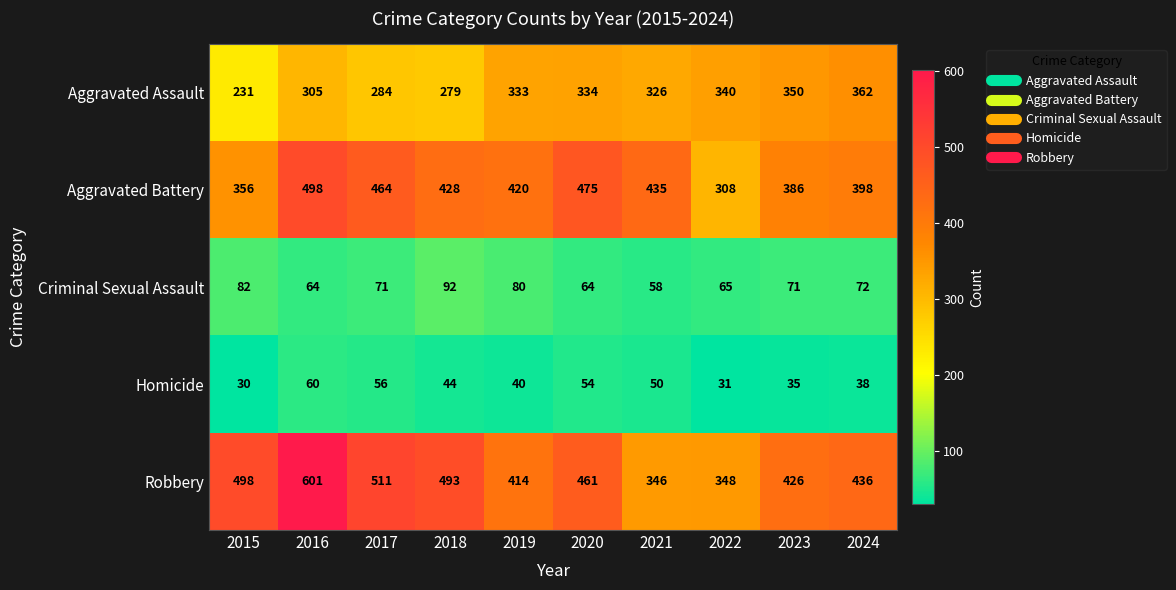

Is it true that Criminal Sexual Assault equals 111 at 2019?

False